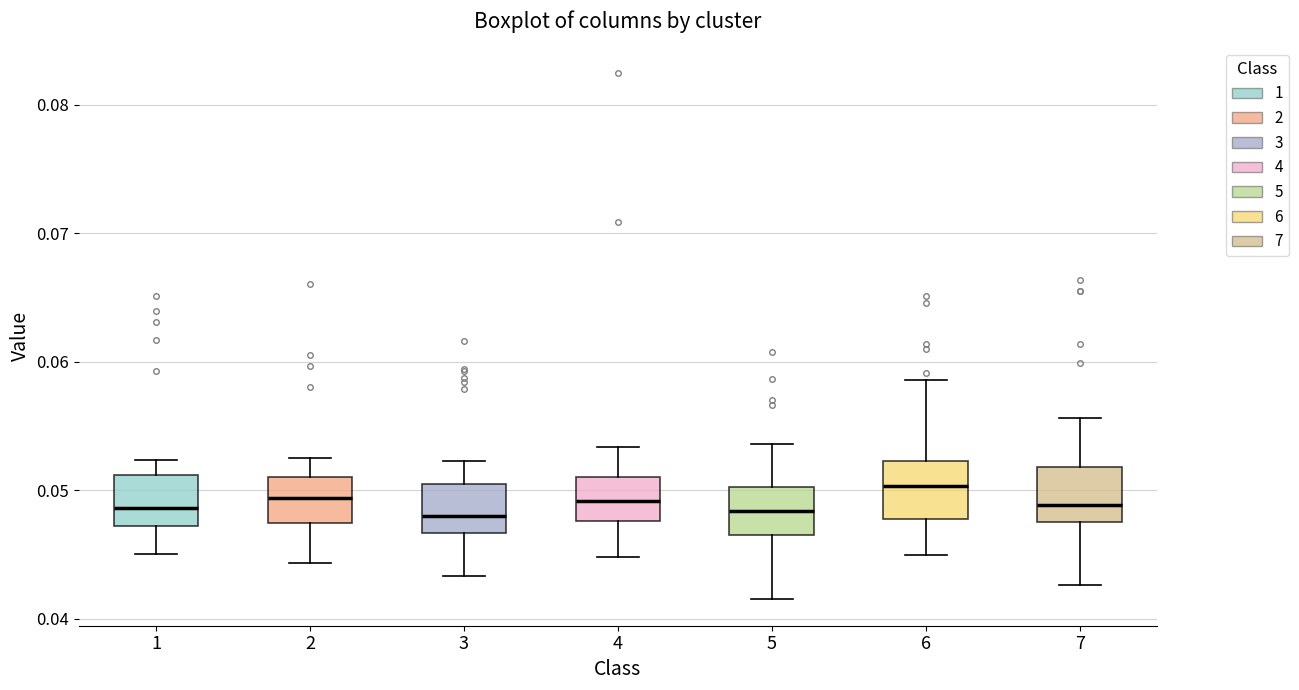

Reading left to right, transcribe this box plot: for each box, give where its median line is, the range the box spans, and where its two whiskers end, as read against the y-axis. The values are not printed on the chart, so give them approximately, as read against the axis.

1: median 0.049, box 0.047 to 0.051, whiskers 0.045 to 0.052
2: median 0.049, box 0.047 to 0.051, whiskers 0.044 to 0.052
3: median 0.048, box 0.047 to 0.050, whiskers 0.043 to 0.052
4: median 0.049, box 0.048 to 0.051, whiskers 0.045 to 0.053
5: median 0.048, box 0.047 to 0.050, whiskers 0.042 to 0.054
6: median 0.050, box 0.048 to 0.052, whiskers 0.045 to 0.059
7: median 0.049, box 0.048 to 0.052, whiskers 0.043 to 0.056